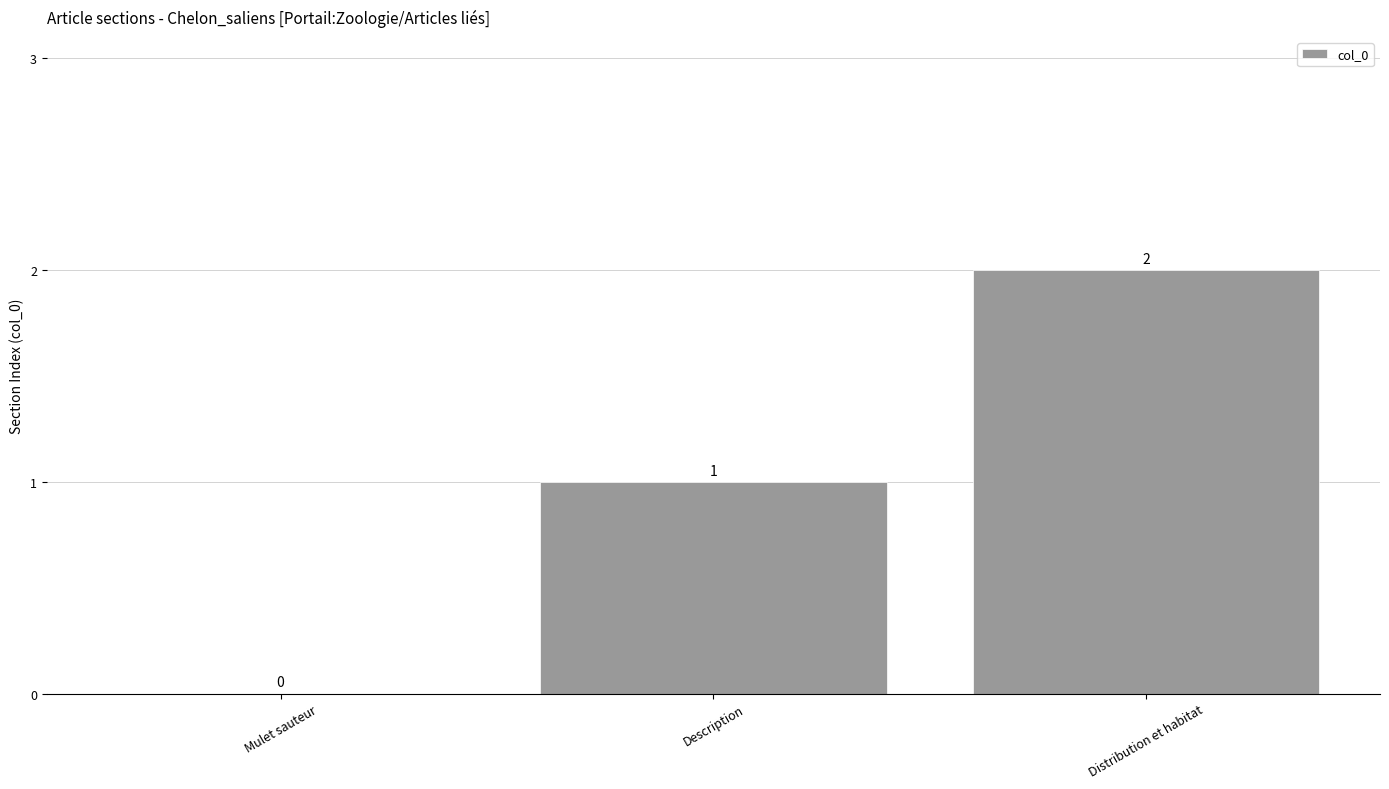

What is the maximum value shown in the chart?

2